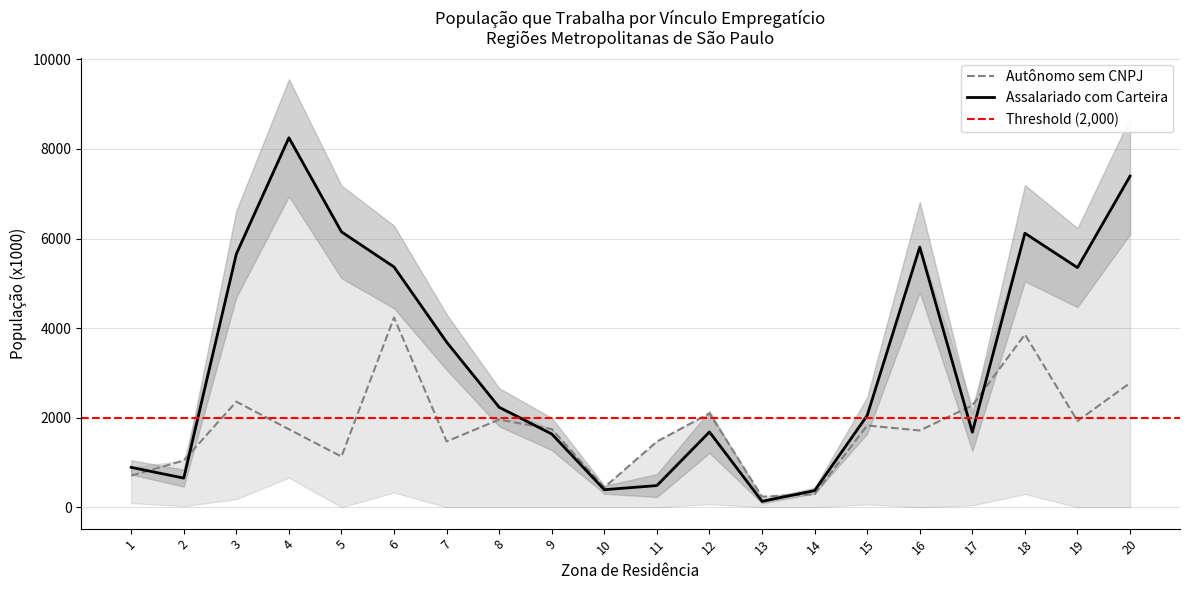

The value of Autônomo sem CNPJ at 13 is 235.4. True or false?

True